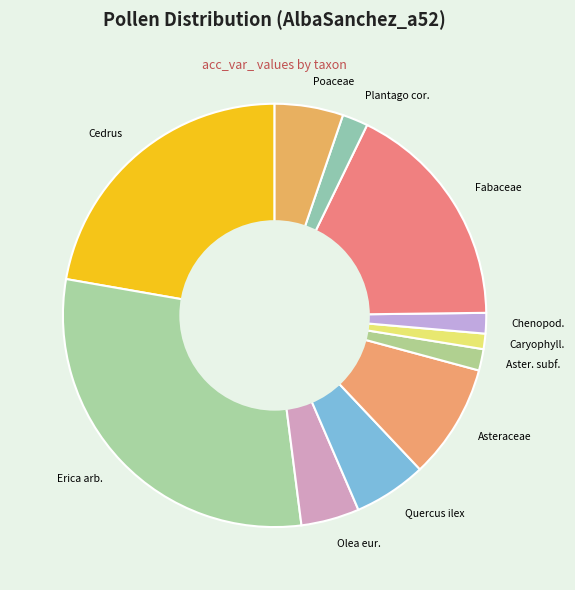

Which category has the biggest portion of the pie?

Erica arb.